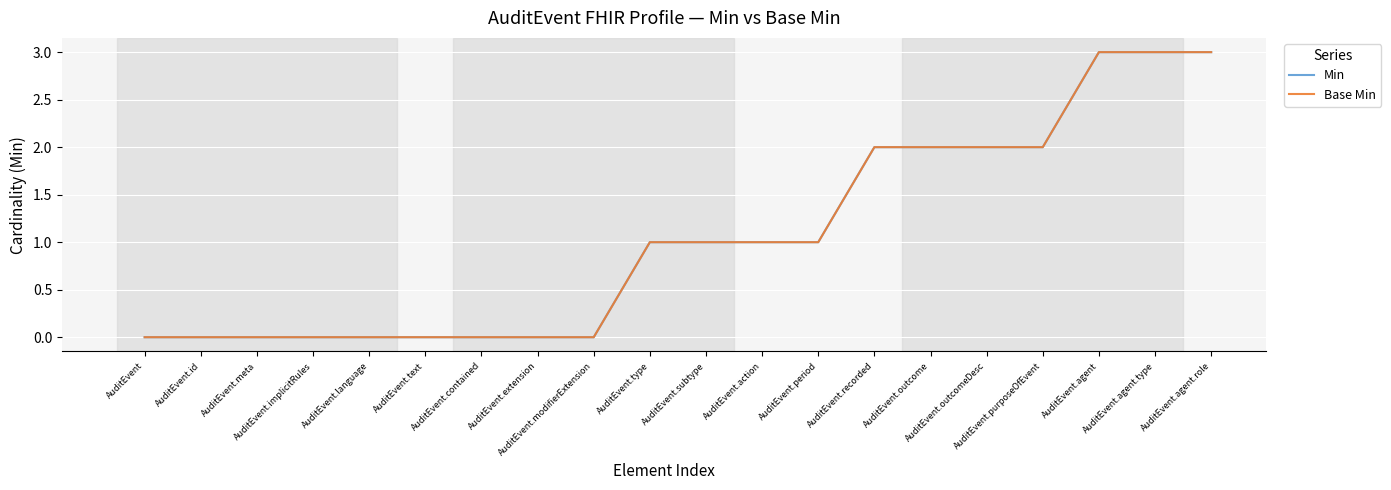

Does the chart have visible grid lines?

Yes